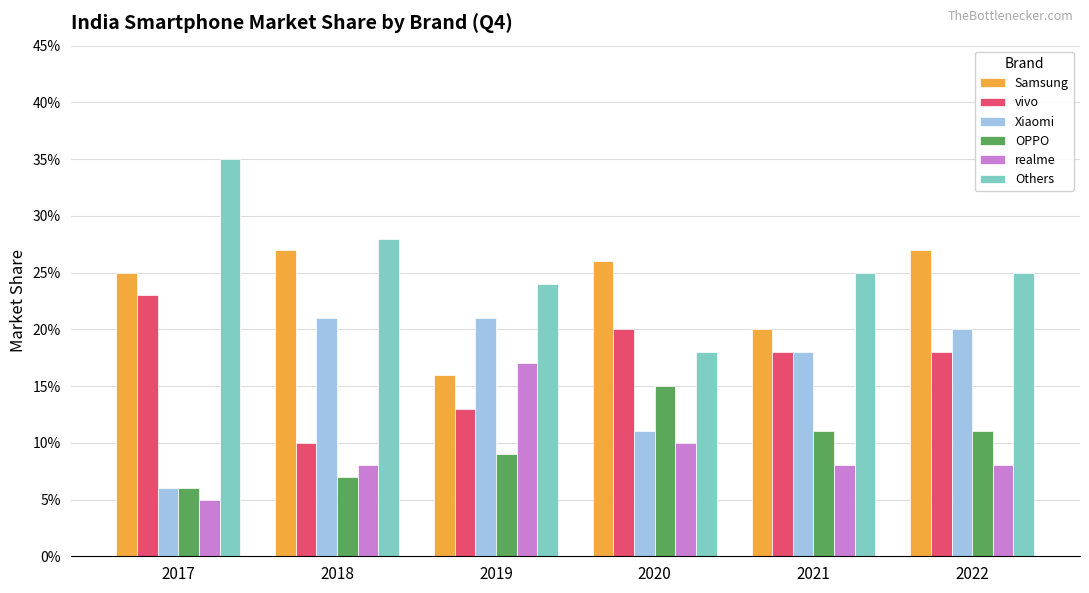

List the labels in order of OPPO value, smallest first.

2017, 2018, 2019, 2021, 2022, 2020